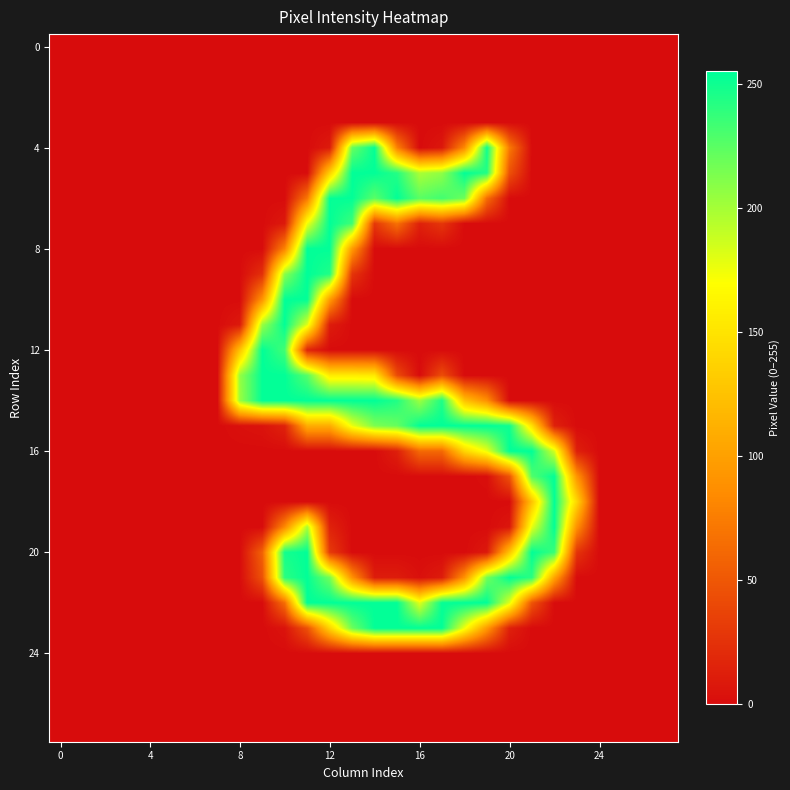

At which category is the sum across all series the highest?

11